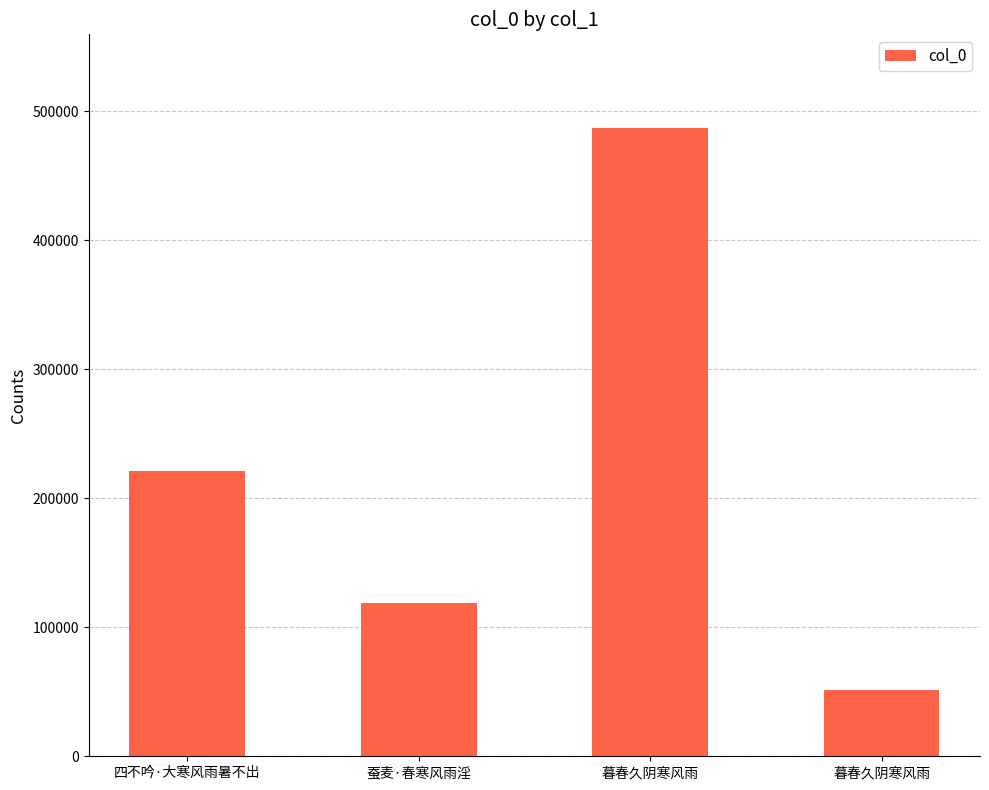

How many data points are less than 221325?

2